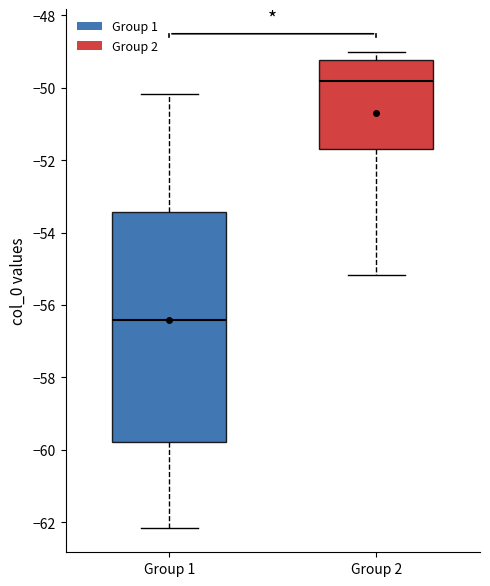

Which box's median line is the highest?

Group 2